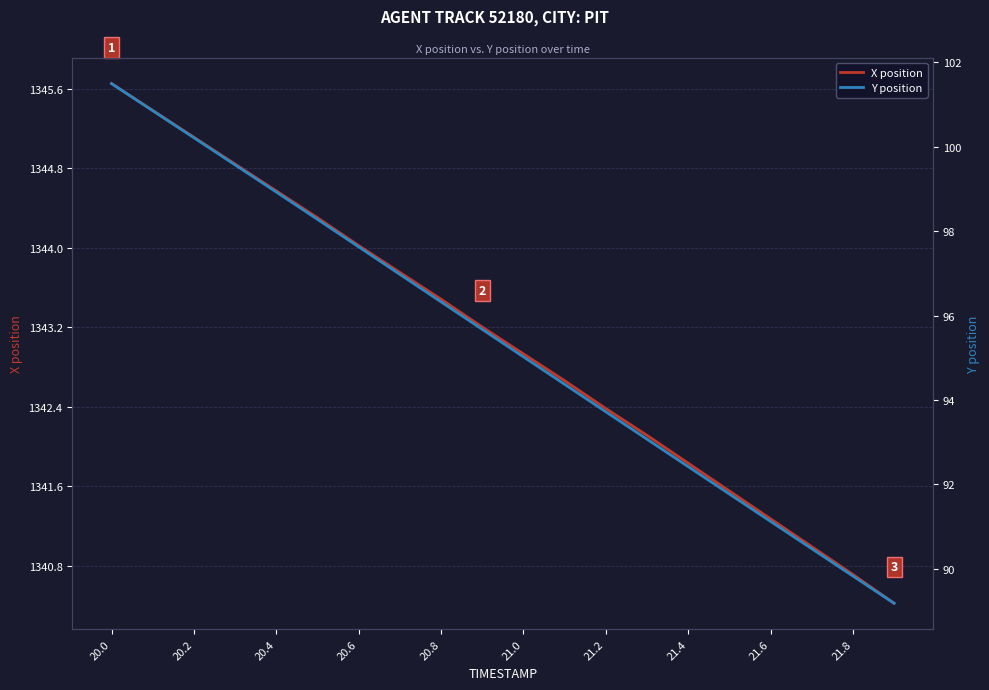

Is it true that Y position equals 152.8 at 21.2?

False